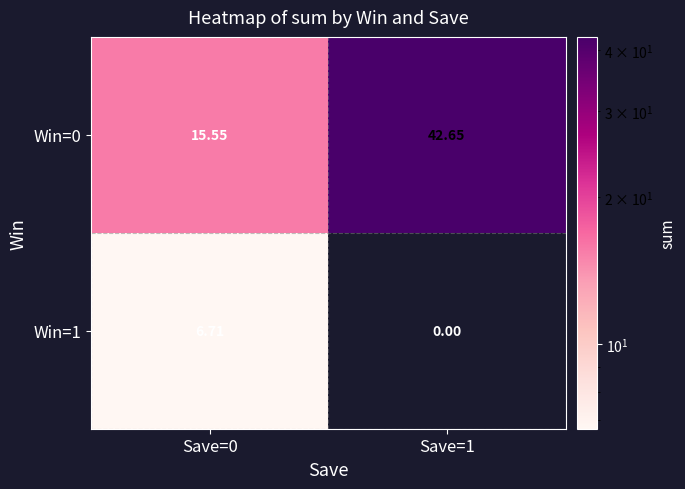

Rank the series at Save=0 from lowest to highest value.

Win=1, Win=0